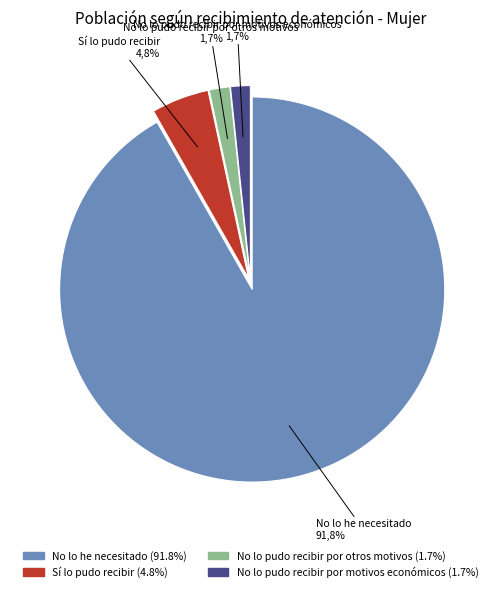

Do Sí lo pudo recibir and No lo he necesitado together represent more than half of the pie?

Yes